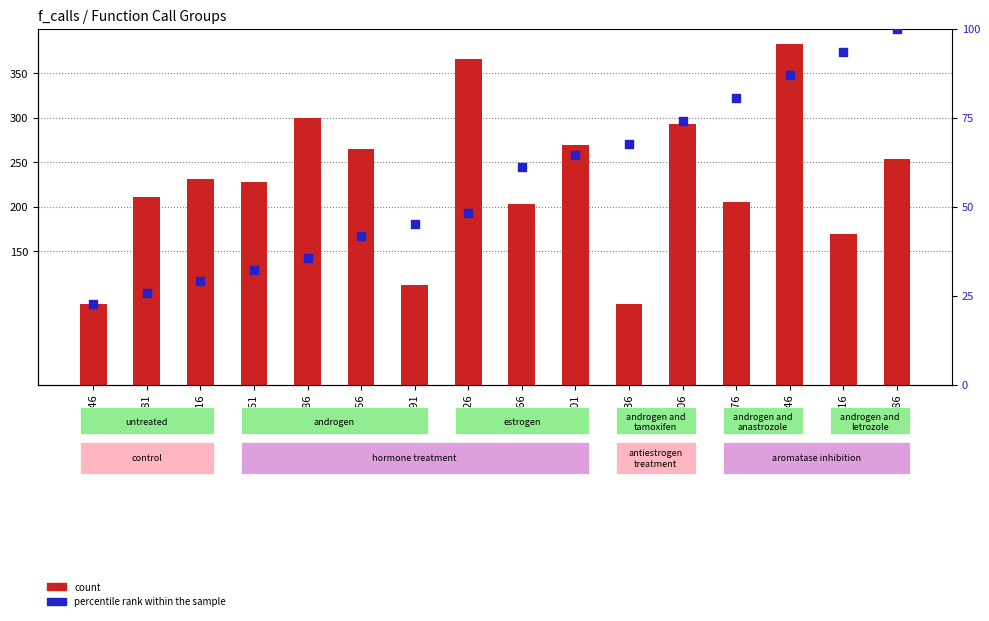

At how many categories does at least one series exceed 122?

13